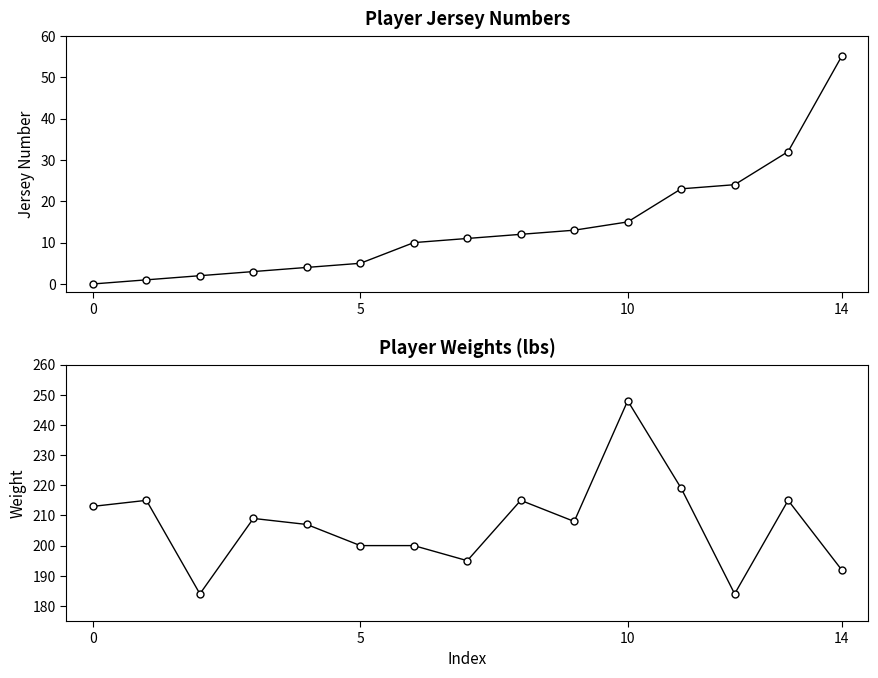

In Weight, how many points are lower than both neighbors (excluding endpoints)?

4